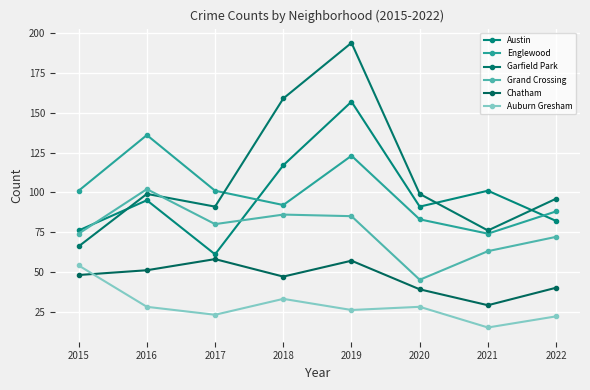

Rank the series at 2020 from highest to lowest value.

Garfield Park, Austin, Englewood, Grand Crossing, Chatham, Auburn Gresham